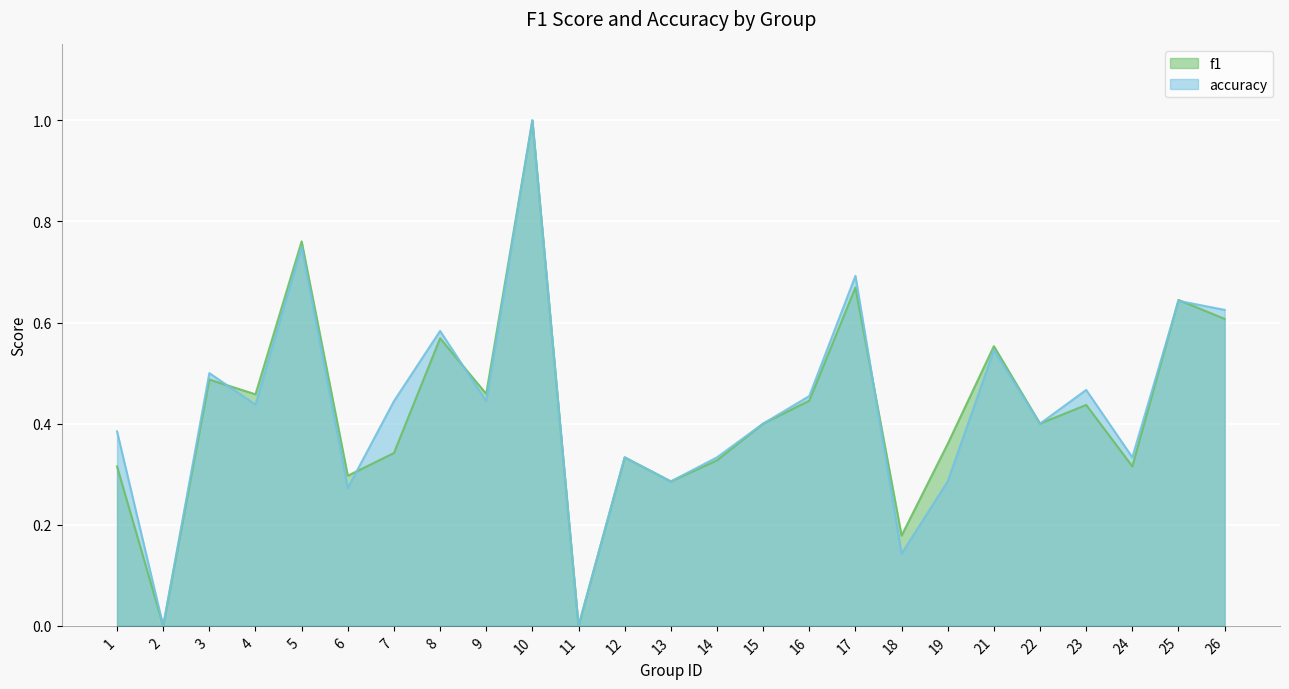

True or false: accuracy and f1 intersect in this chart.

True